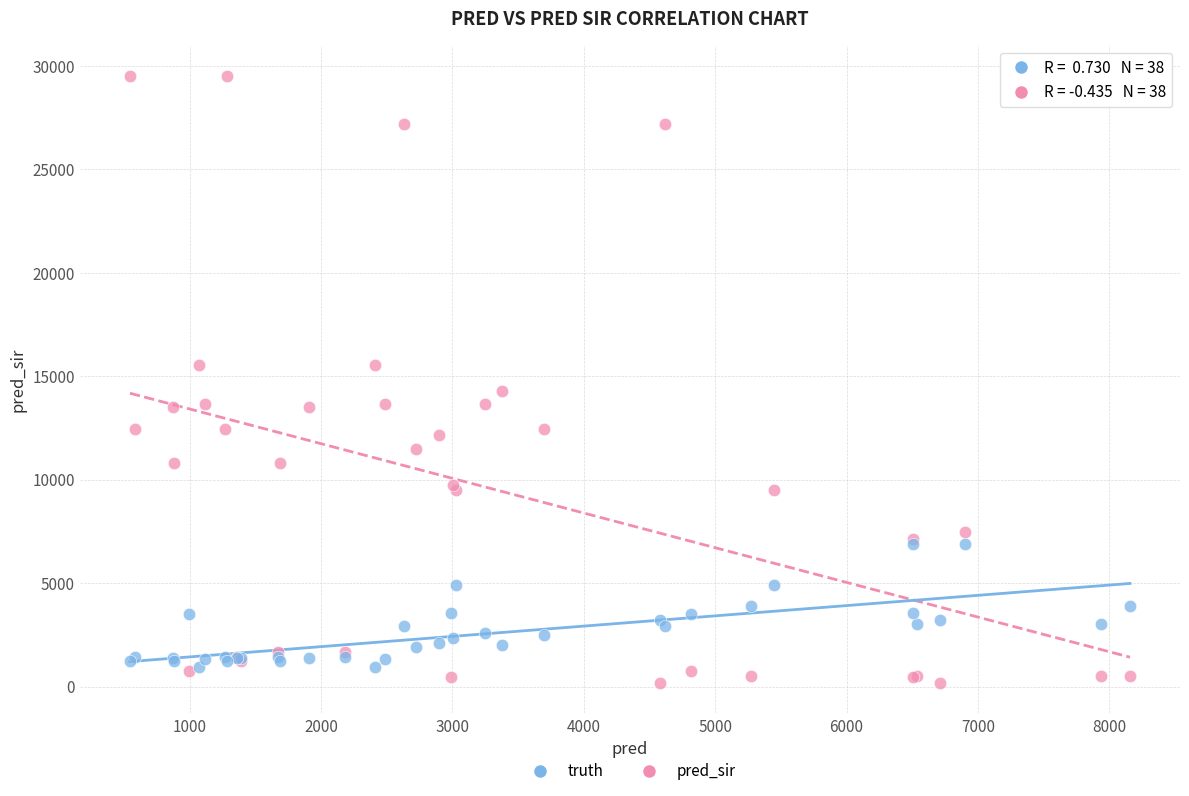

Which series has the largest Y range (max minus min)?

pred_sir